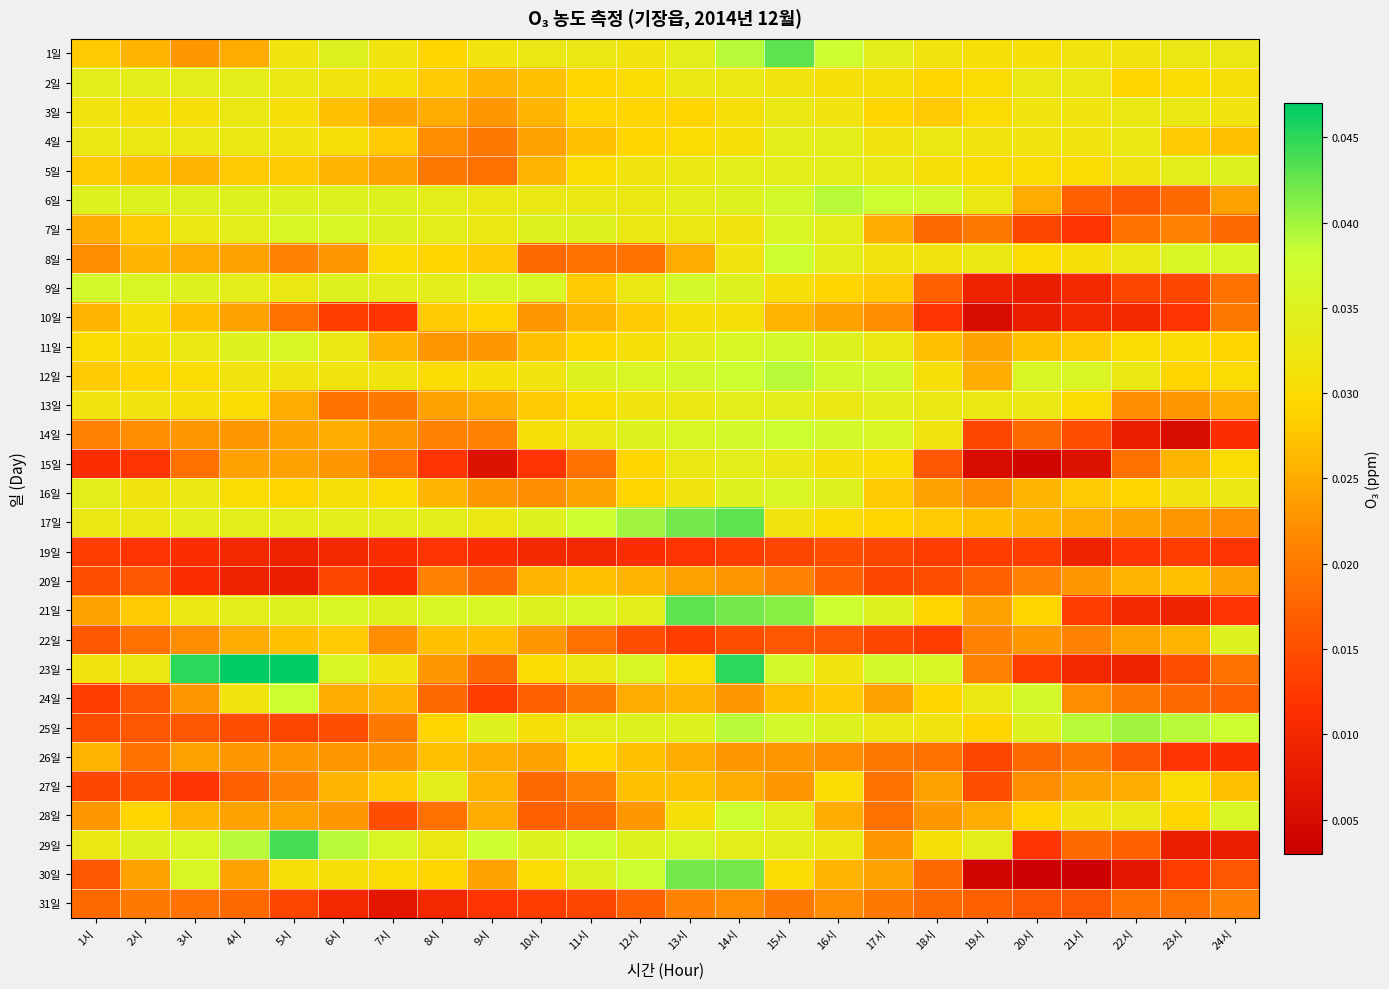

Count the number of data series in this chart.

30